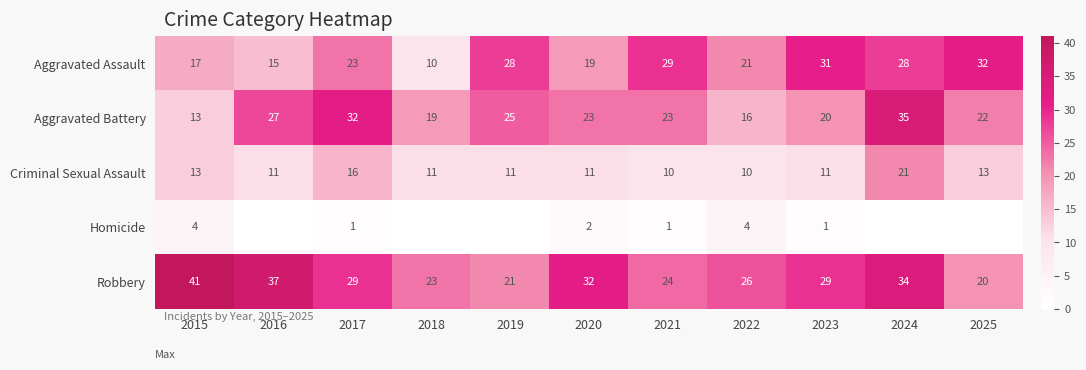

What is the sum of the Aggravated Assault values at 2015 and 2020?

36